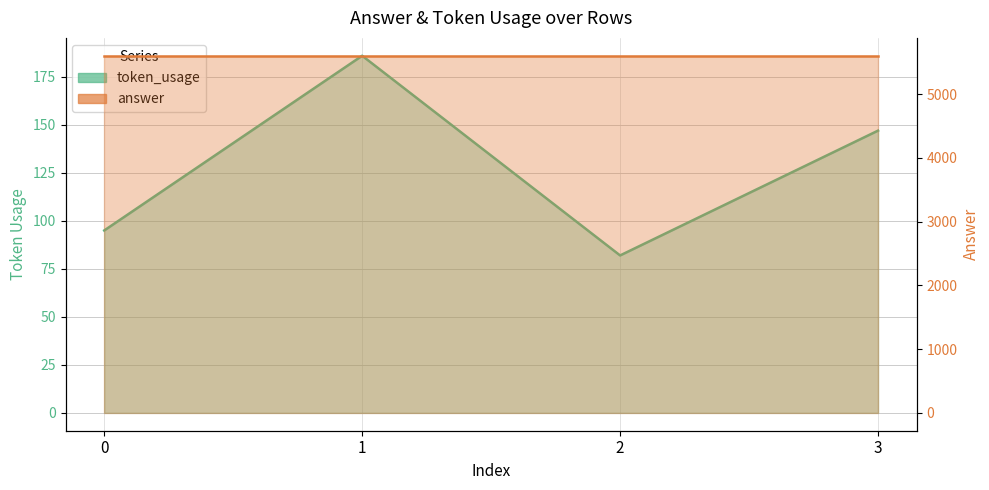

What is the difference between the values at 1 and 2?

104